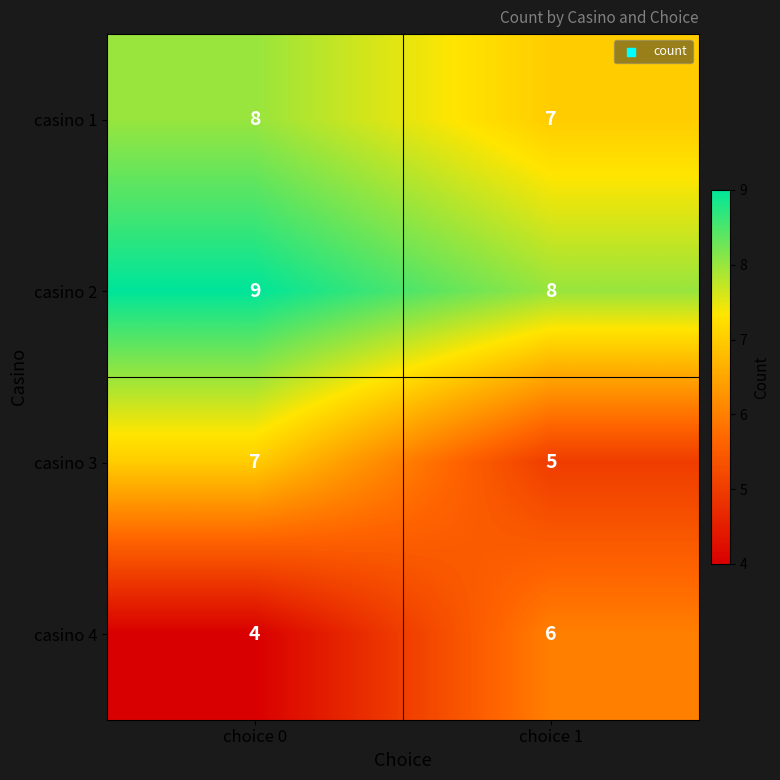

At which category is the sum across all series the highest?

choice 0